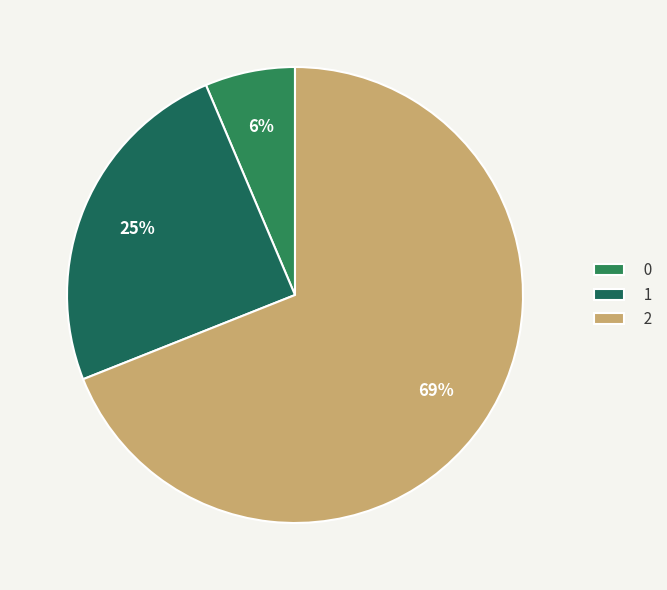

How many segments does this pie chart have?

3